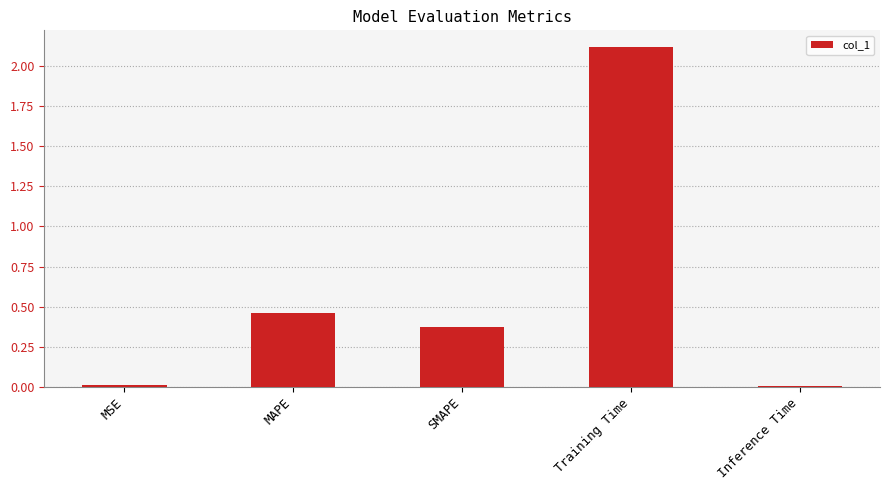

Which has a higher value, Training Time or Inference Time?

Training Time